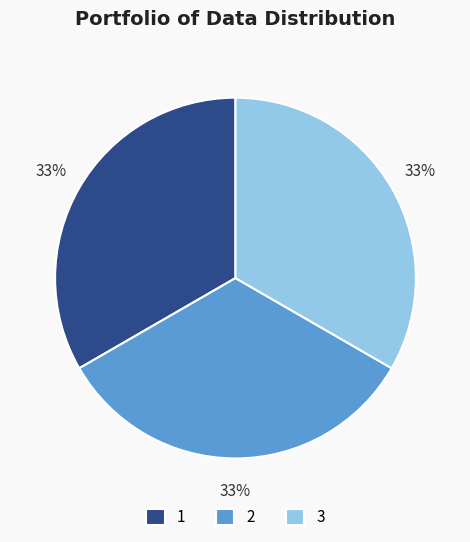

Approximately how many times larger is the value at 1 compared to 2?

1.0